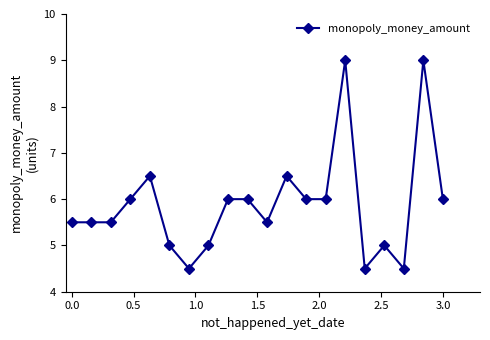

Is this an area chart (filled region under the line)?

No